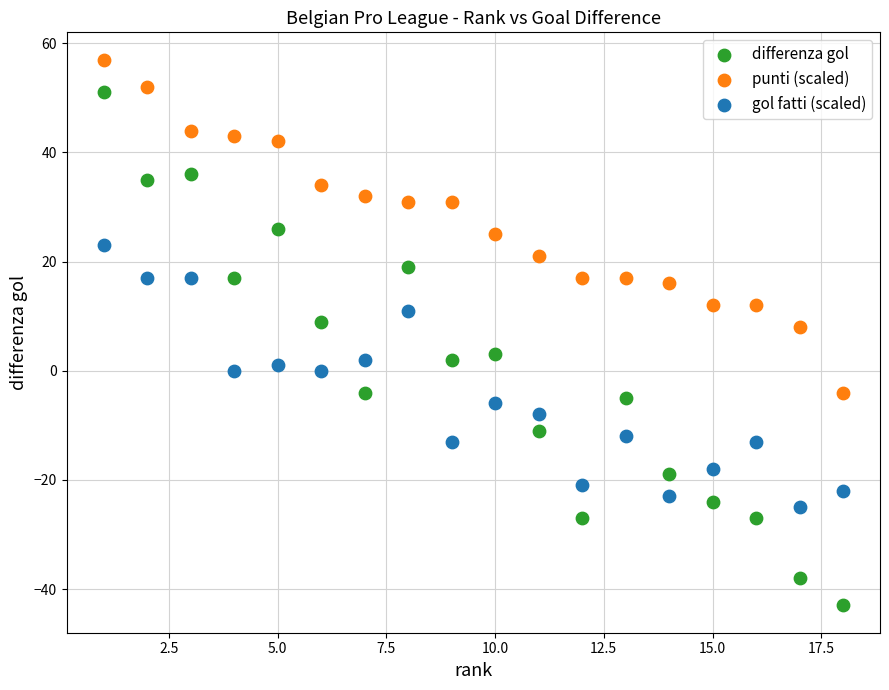

What are all the series names shown in the legend?

differenza gol, punti (scaled), gol fatti (scaled)